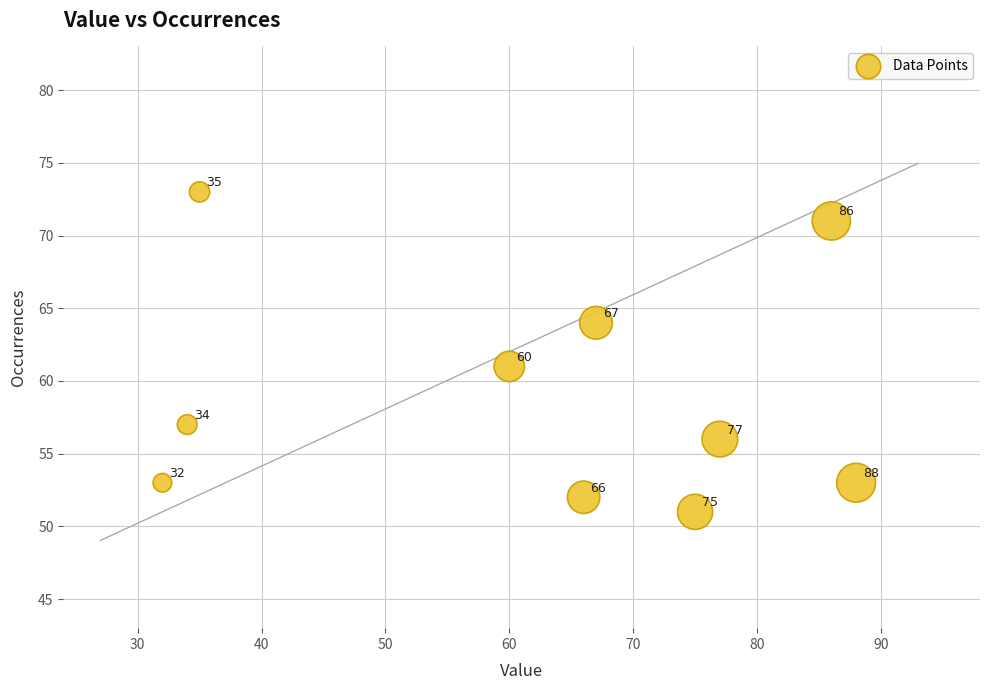

What is the average X value?

62